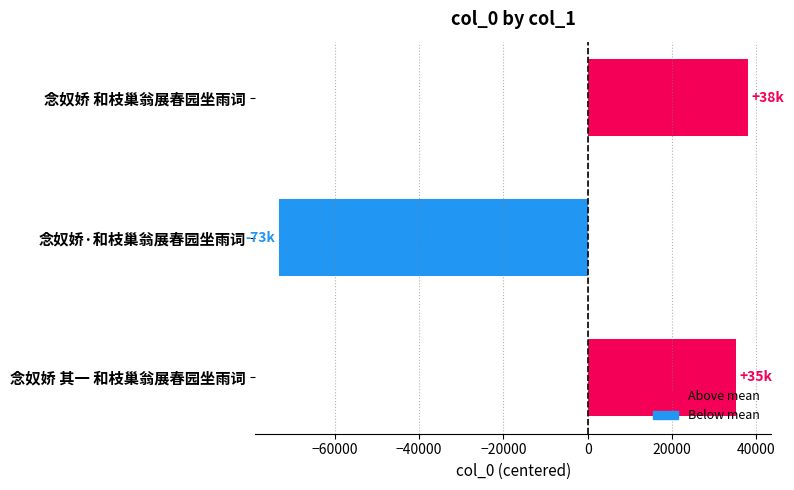

What is the difference between the maximum and minimum values?

111276